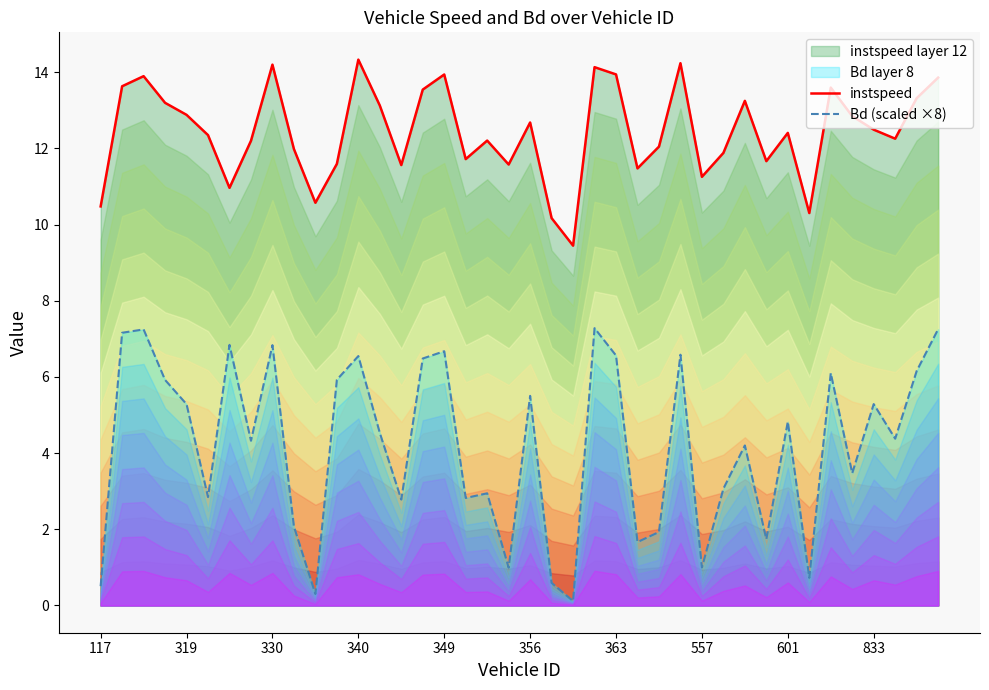

True or false: Bd (scaled ×8) and instspeed intersect in this chart.

False